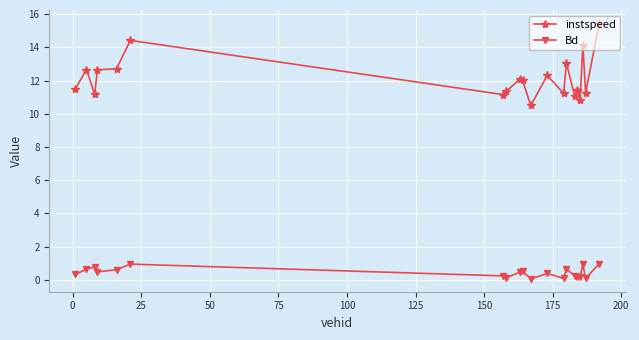

What is the difference between the second highest and second lowest values in the Bd series?

0.9